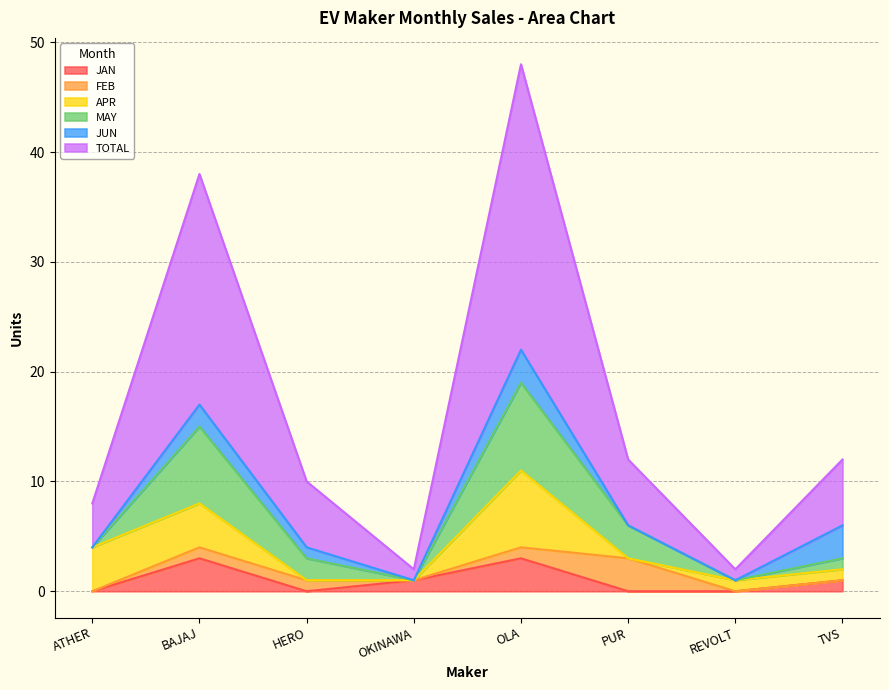

Rank the series by their maximum value, from highest to lowest.

TOTAL, MAY, APR, JAN, FEB, JUN